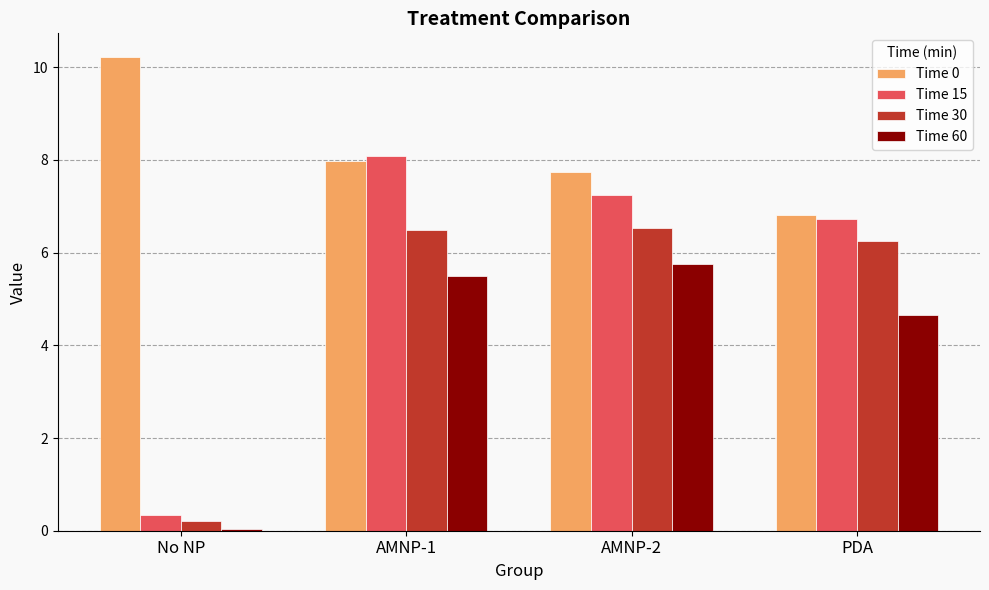

At how many categories does at least one series exceed 9?

1